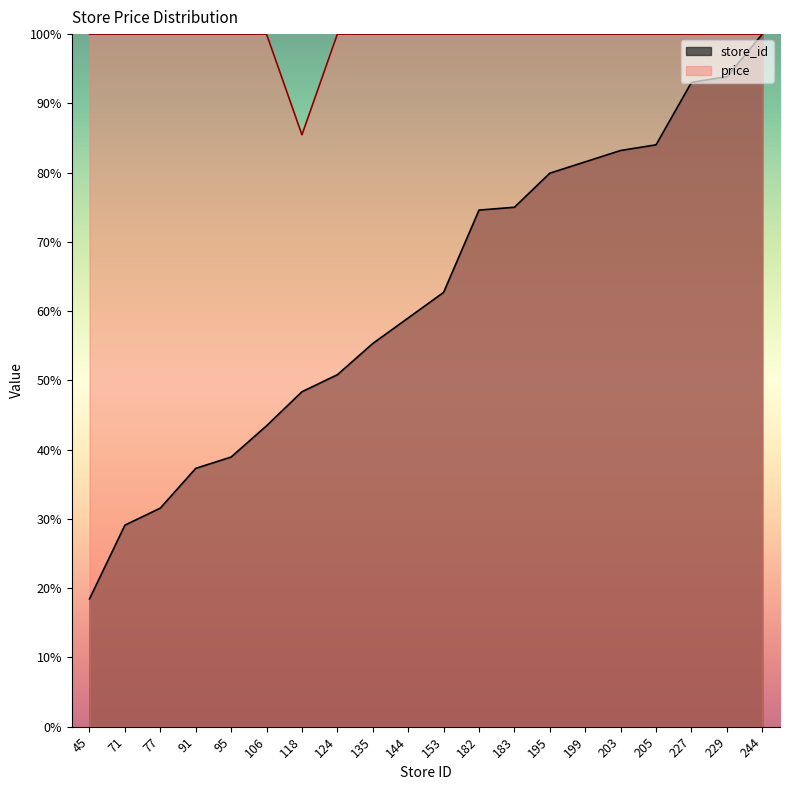

Reading left to right, transcribe all the data shown in this chart.

store_id: 18.4	29.1	31.6	37.3	38.9	43.4	48.4	50.8	55.3	59.0	62.7	74.6	75.0	79.9	81.6	83.2	84.0	93.0	93.9	100.0
price: 100.0	100.0	100.0	100.0	100.0	100.0	85.5	100.0	100.0	100.0	100.0	100.0	100.0	100.0	100.0	100.0	100.0	100.0	100.0	100.0